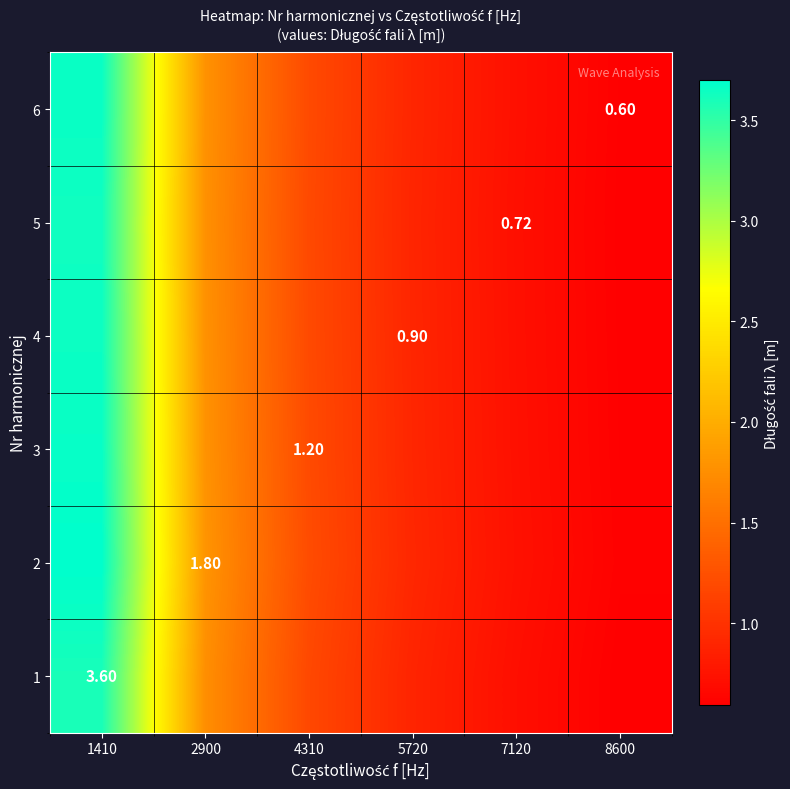

At 2900, list the series in order from smallest to largest.

1, 5, 4, 6, 3, 2